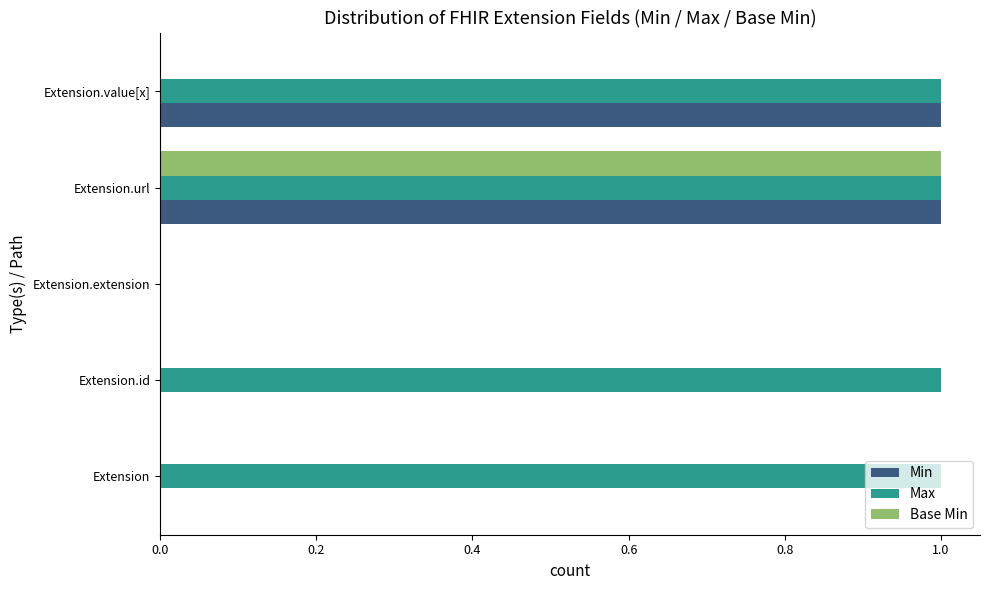

Count the number of categories in the chart.

5